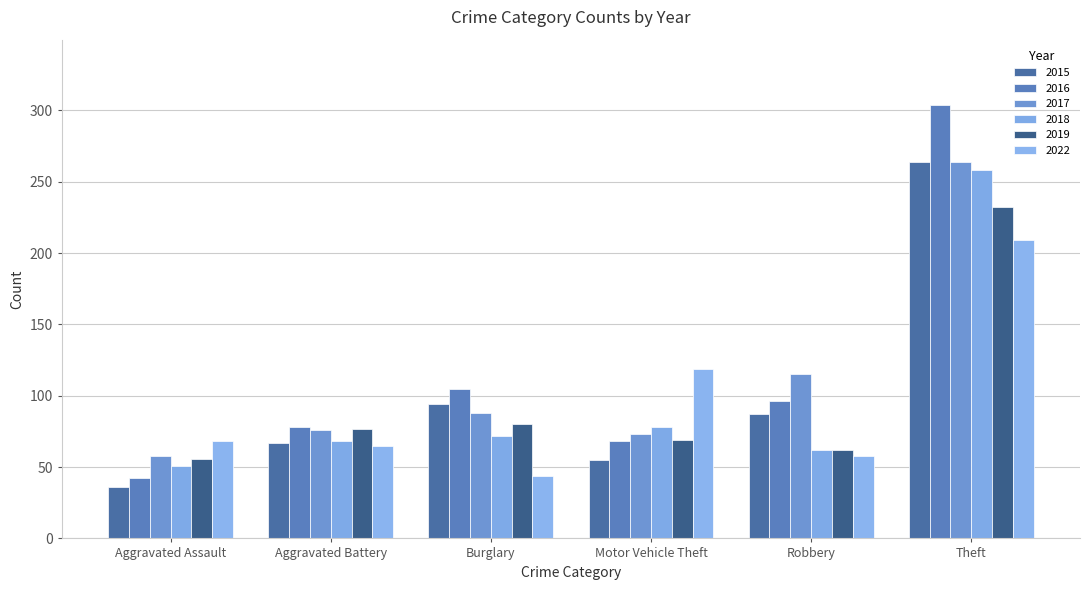

Which category has the lowest value in the 2019 series?

Aggravated Assault